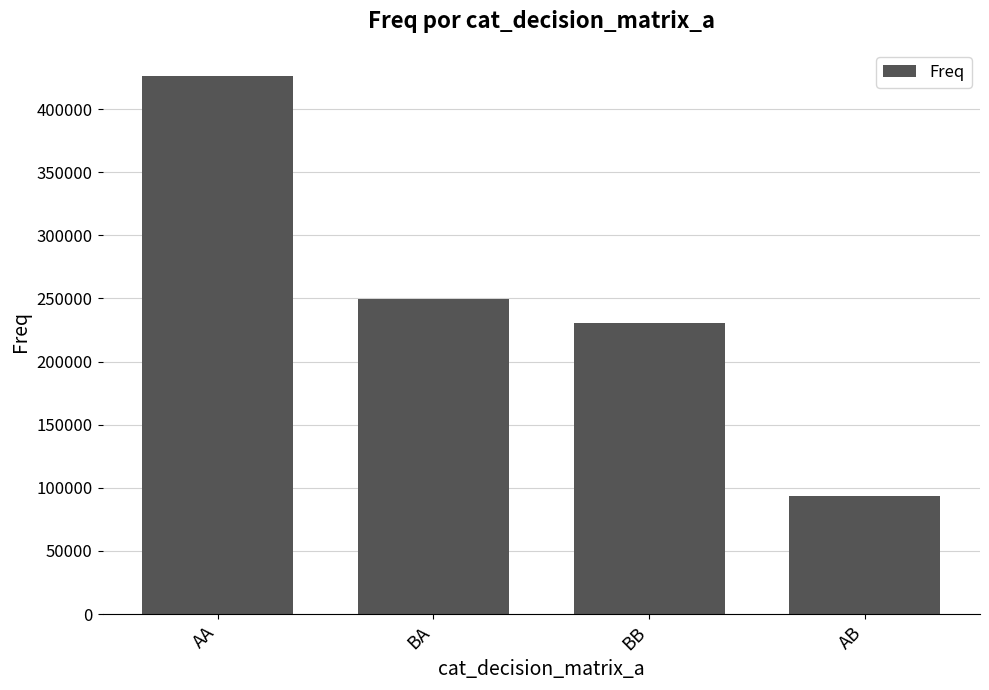

At which label does the data first exceed 249725?

AA